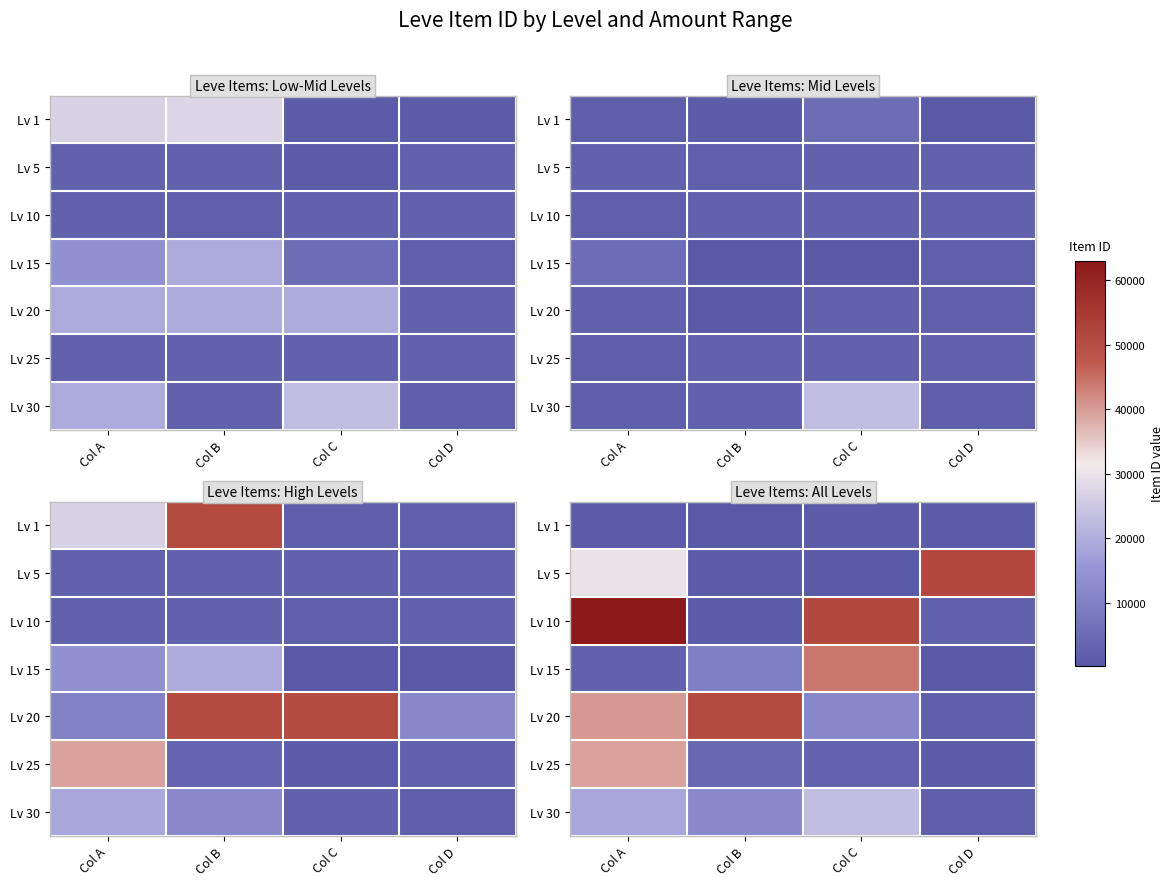

What value does the Lv 25 series have at Col C?

2734.5